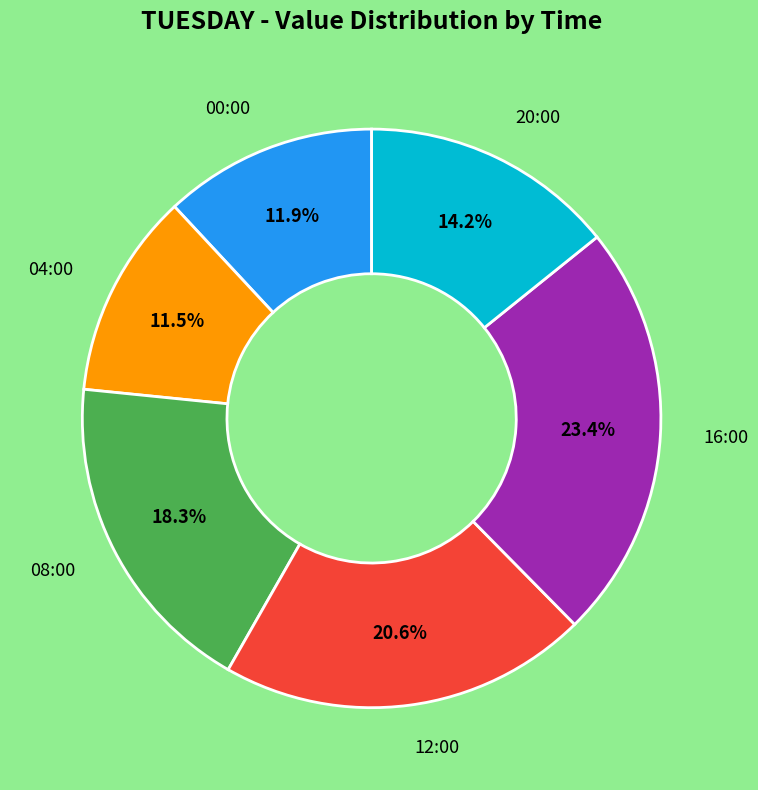

Does any single category account for the majority?

No